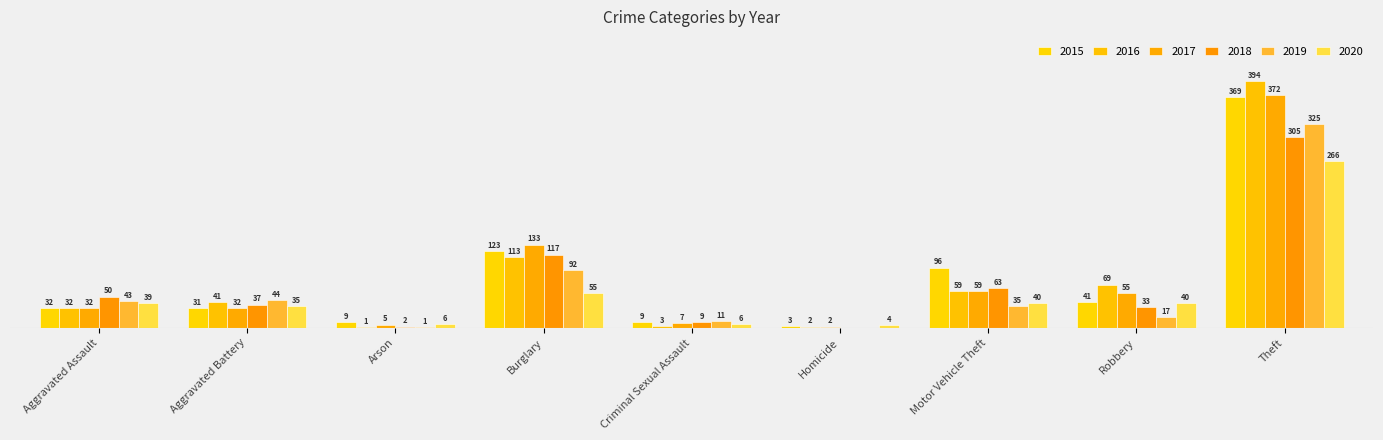

Reading left to right, what are all the values shown in this chart?

2015: Aggravated Assault=32	Aggravated Battery=31	Arson=9	Burglary=123	Criminal Sexual Assault=9	Homicide=3	Motor Vehicle Theft=96	Robbery=41	Theft=369
2016: Aggravated Assault=32	Aggravated Battery=41	Arson=1	Burglary=113	Criminal Sexual Assault=3	Homicide=2	Motor Vehicle Theft=59	Robbery=69	Theft=394
2017: Aggravated Assault=32	Aggravated Battery=32	Arson=5	Burglary=133	Criminal Sexual Assault=7	Homicide=2	Motor Vehicle Theft=59	Robbery=55	Theft=372
2018: Aggravated Assault=50	Aggravated Battery=37	Arson=2	Burglary=117	Criminal Sexual Assault=9	Homicide=0	Motor Vehicle Theft=63	Robbery=33	Theft=305
2019: Aggravated Assault=43	Aggravated Battery=44	Arson=1	Burglary=92	Criminal Sexual Assault=11	Homicide=0	Motor Vehicle Theft=35	Robbery=17	Theft=325
2020: Aggravated Assault=39	Aggravated Battery=35	Arson=6	Burglary=55	Criminal Sexual Assault=6	Homicide=4	Motor Vehicle Theft=40	Robbery=40	Theft=266